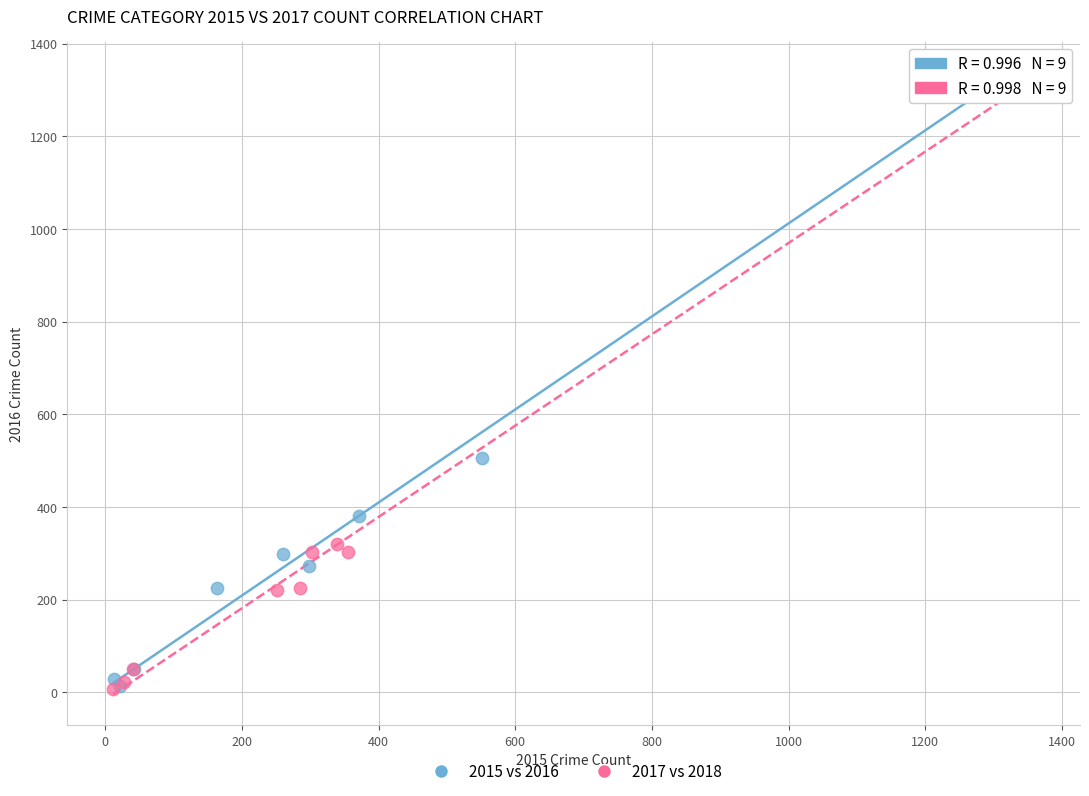

Which series has the widest spread of Y values?

2017 vs 2018